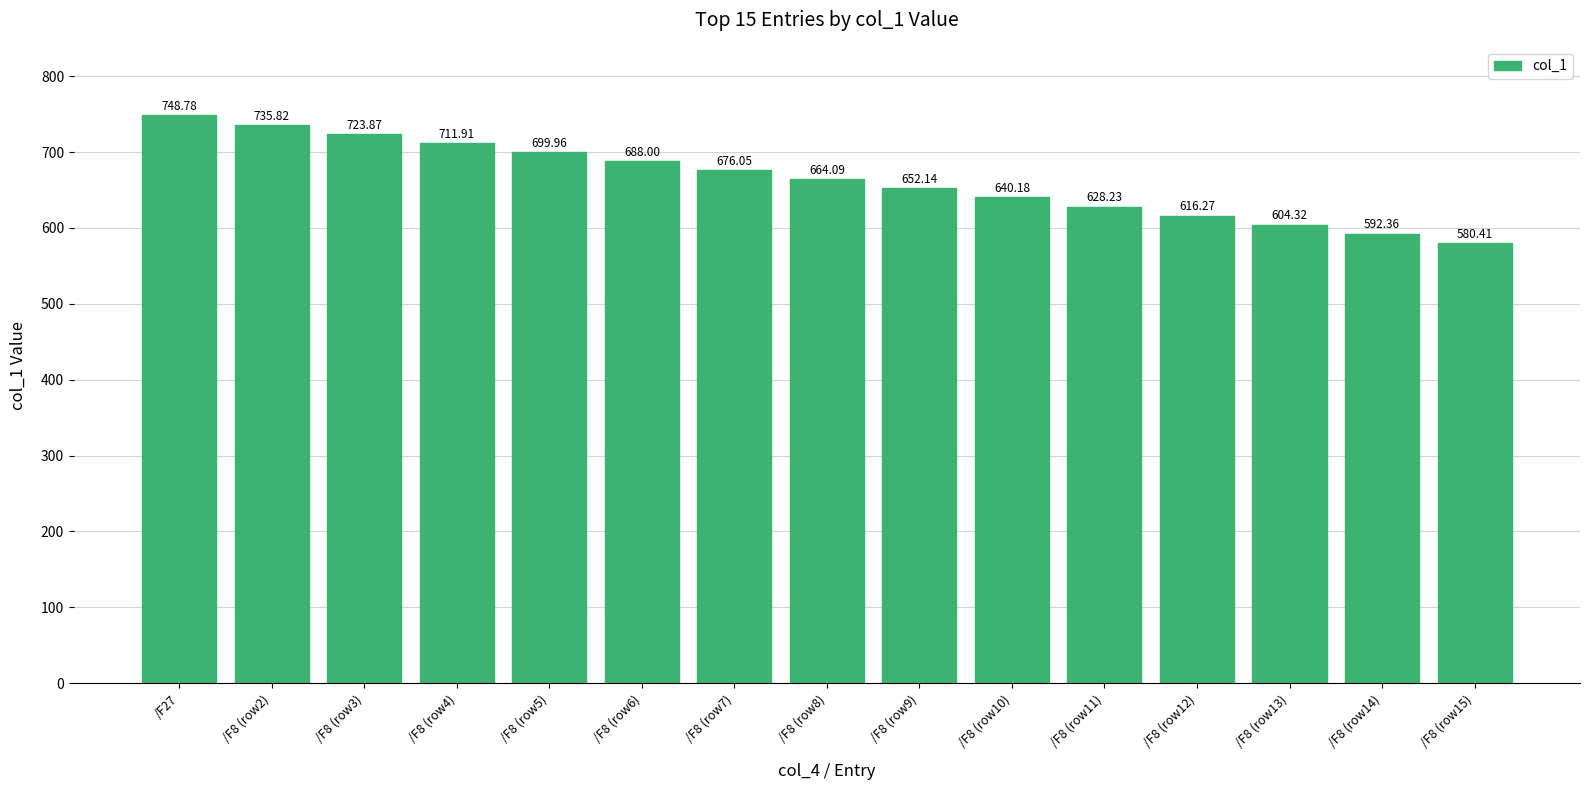

What is the change in value from /F27 to /F8 (row5)?

-48.8